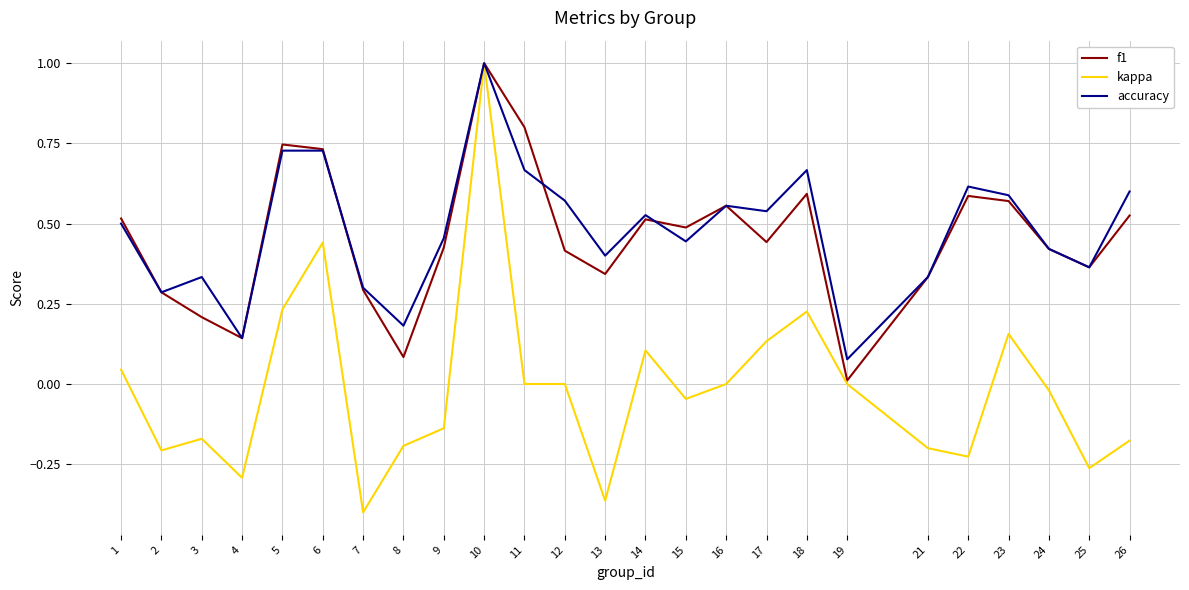

True or false: f1 has more than 1 interior local peaks.

True